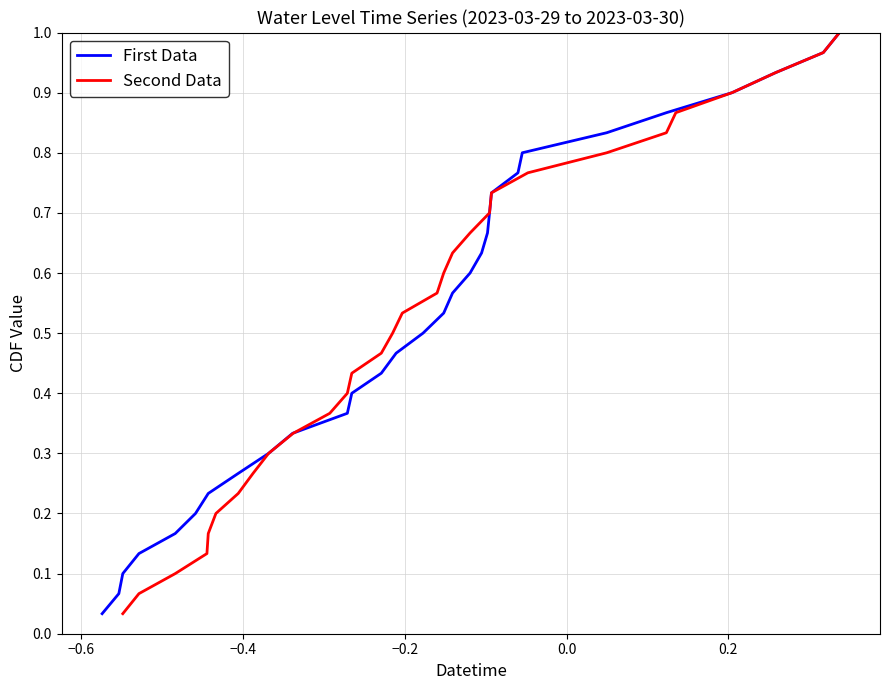

Reading left to right, transcribe all the data shown in this chart.

First Data: 0.0	0.1	0.1	0.1	0.2	0.2	0.2	0.3	0.3	0.3	0.4	0.4	0.4	0.5	0.5	0.5	0.6	0.6	0.6	0.7	0.7	0.7	0.8	0.8	0.8	0.9	0.9	0.9	1.0	1.0
Second Data: 0.0	0.1	0.1	0.1	0.2	0.2	0.2	0.3	0.3	0.3	0.4	0.4	0.4	0.5	0.5	0.5	0.6	0.6	0.6	0.7	0.7	0.7	0.8	0.8	0.8	0.9	0.9	0.9	1.0	1.0